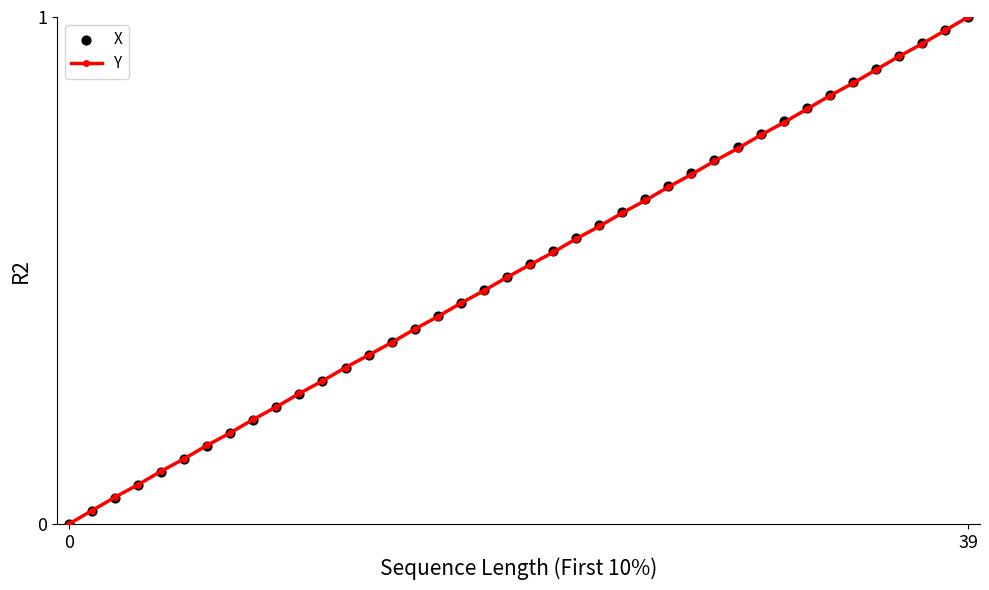

At which category is the sum across all series the highest?

39